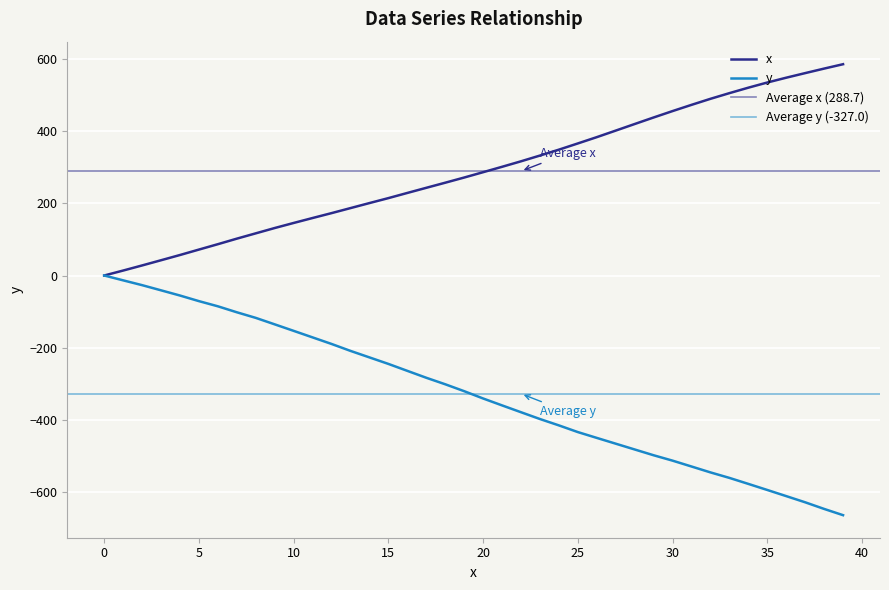

What is the total value across all series at 27?

-64.4